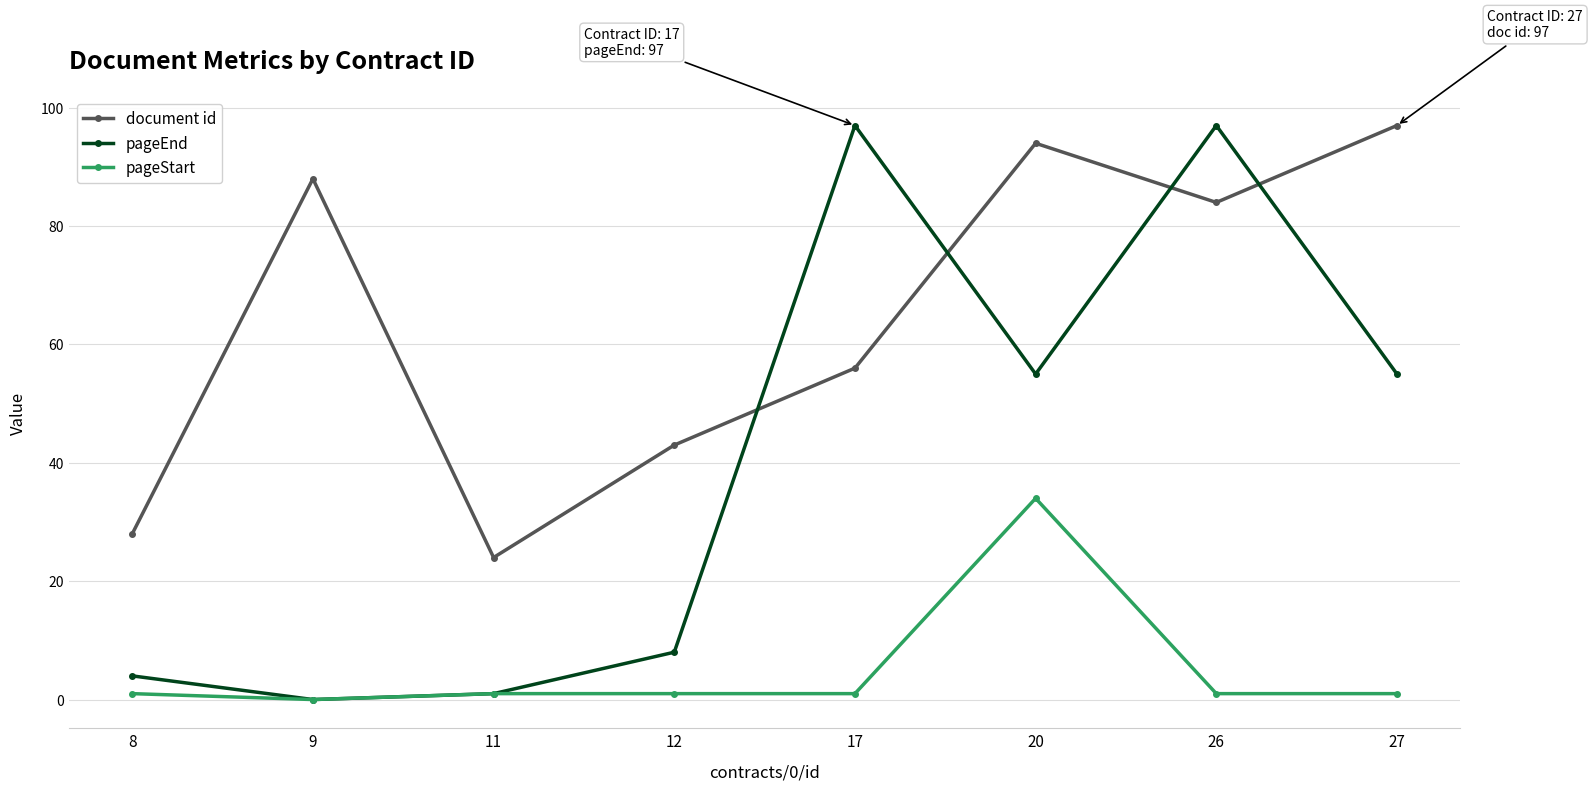

How many interior local peaks does the document id series have?

2